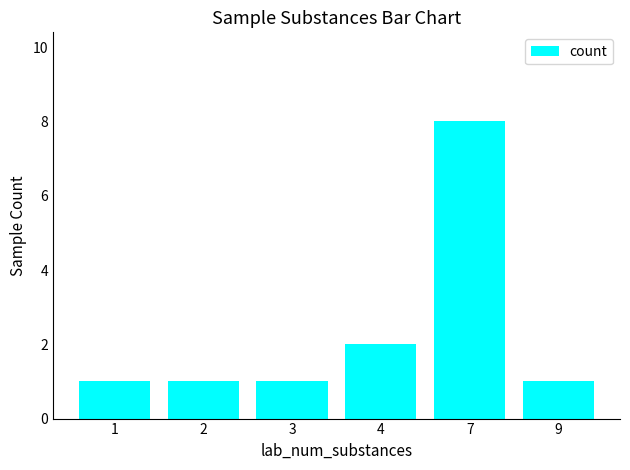

At which label is the value closest to 4?

4